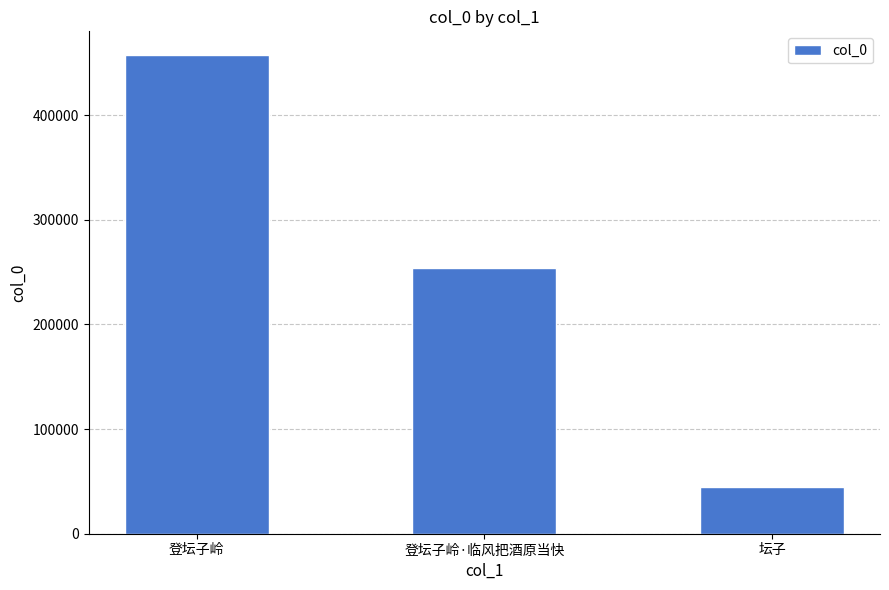

What is the difference between the maximum and minimum values?

412156